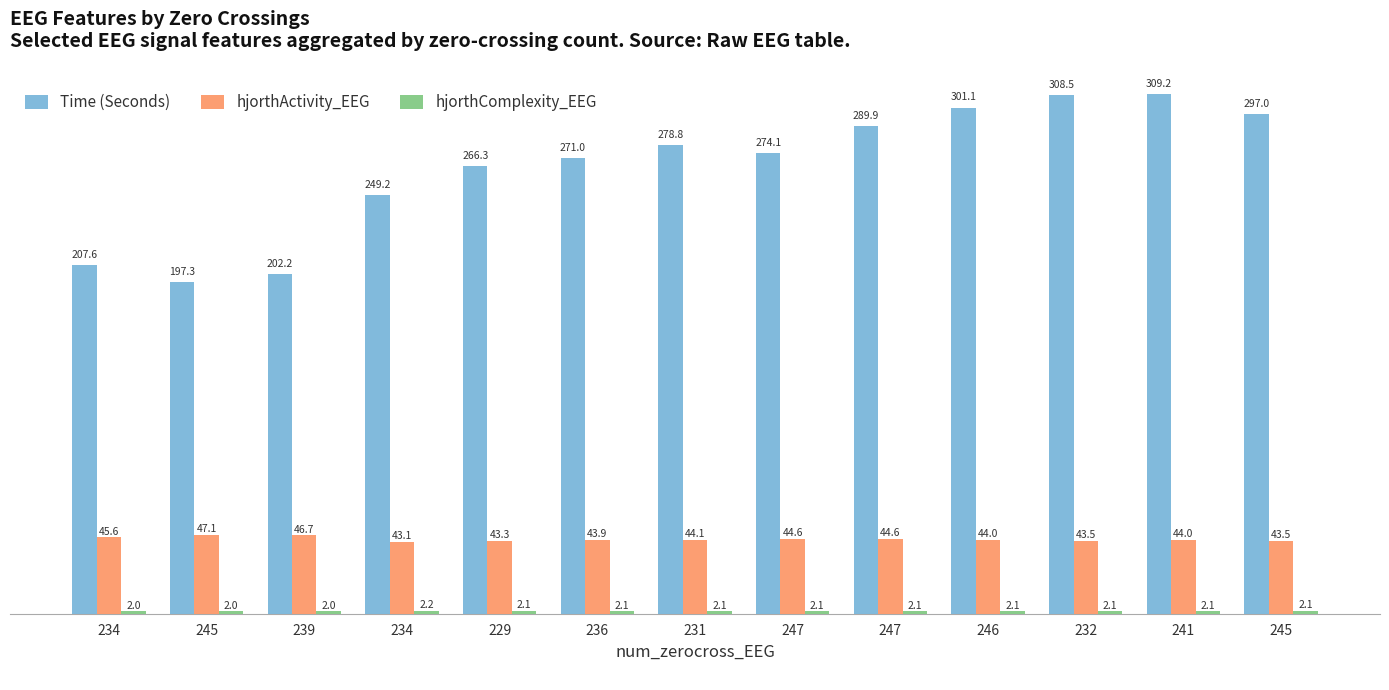

Which category has the highest value in the hjorthActivity_EEG series?

245